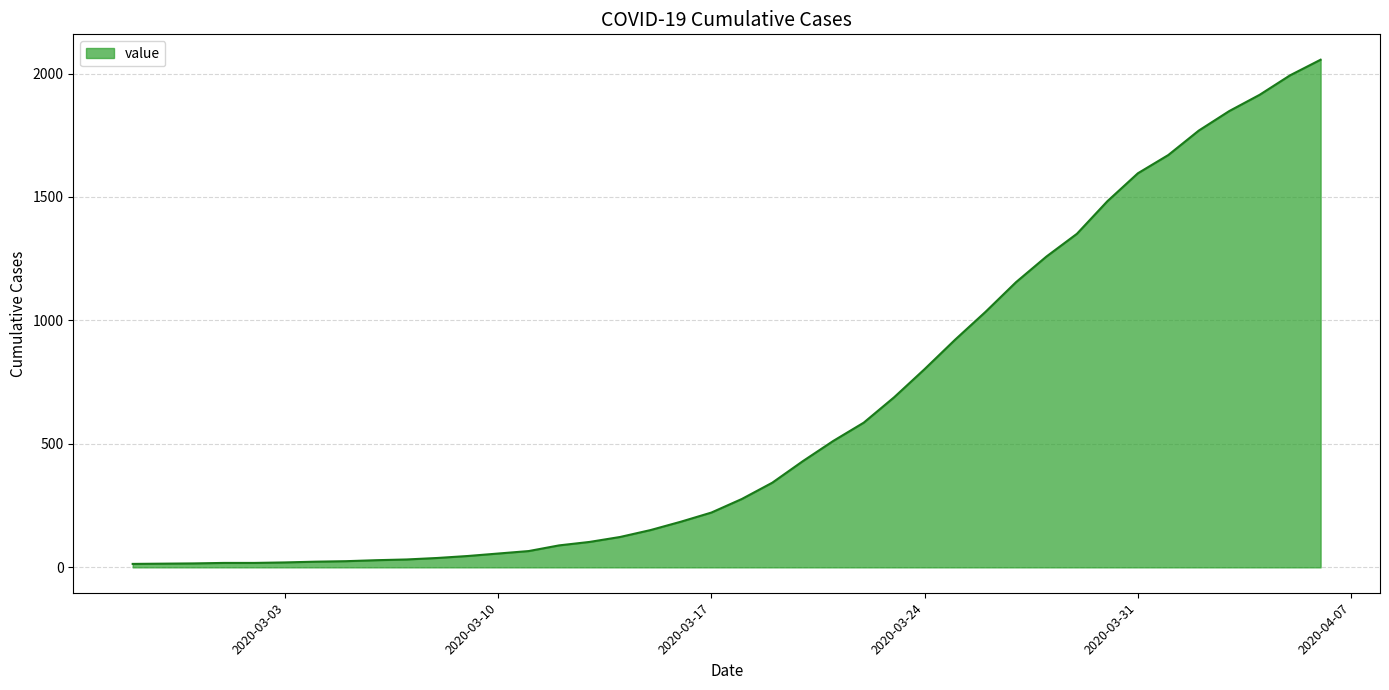

What is the difference between the maximum and minimum values?

2042